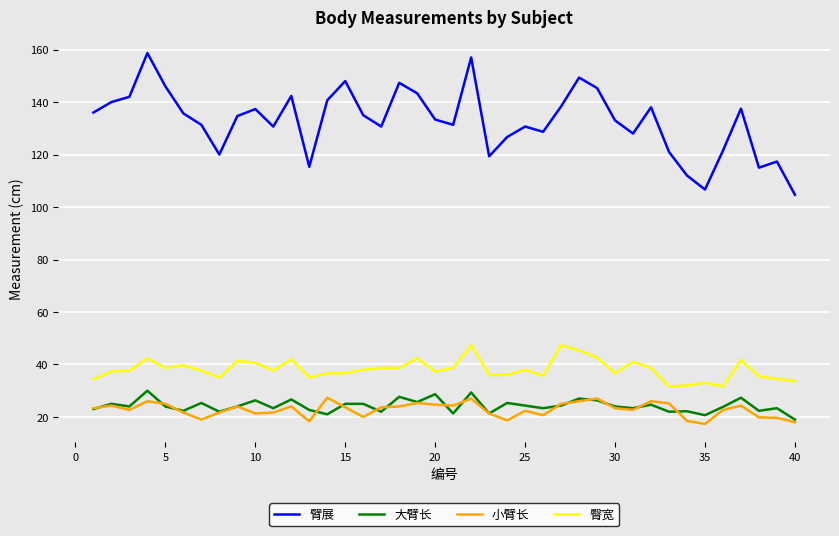

True or false: 大臂长 and 臀宽 cross at least once.

False